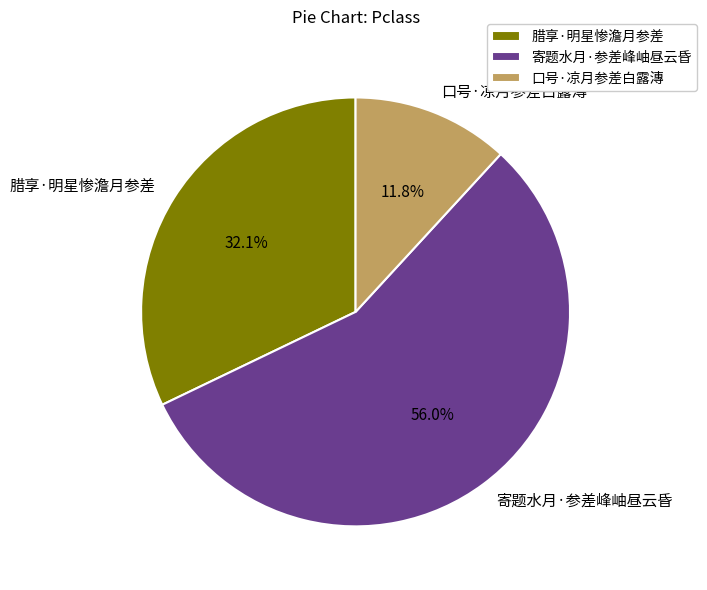

To the nearest percent, what is the difference between the largest and smallest slice percentages?

44%